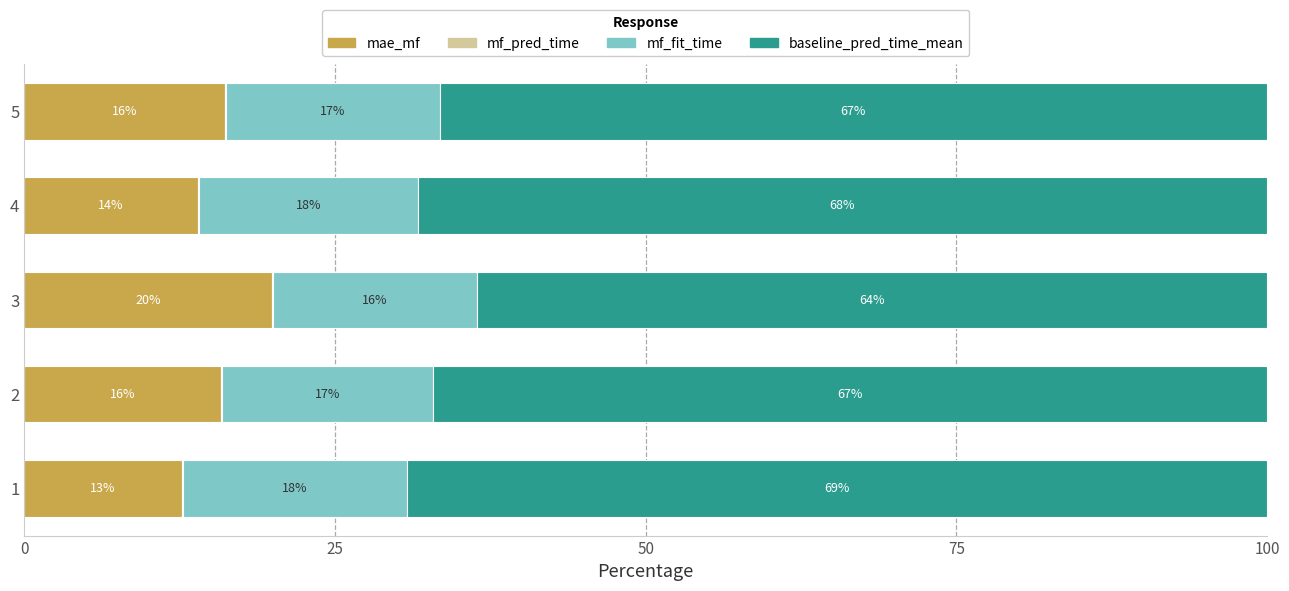

What is the maximum value for mae_mf?

19.9